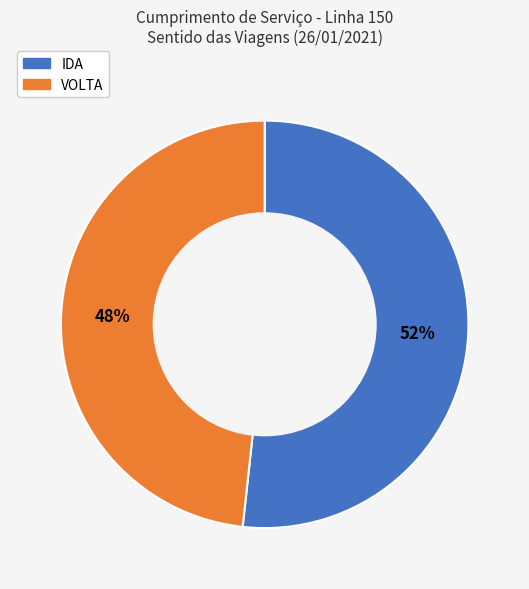

To the nearest percent, what percentage of the pie is VOLTA?

48%